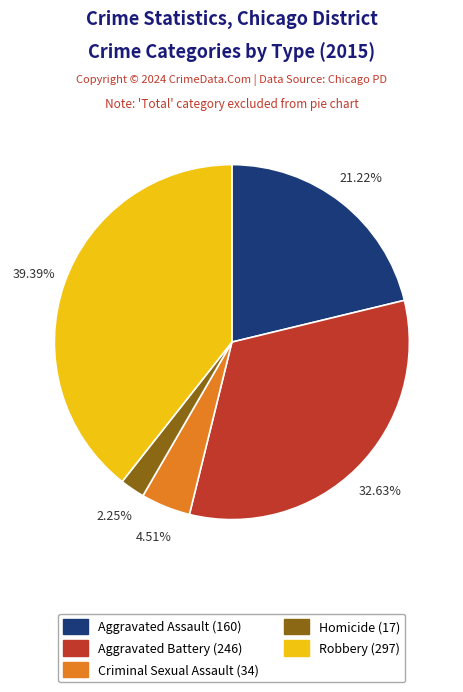

Rank the categories by value from lowest to highest.

Homicide, Criminal Sexual Assault, Aggravated Assault, Aggravated Battery, Robbery